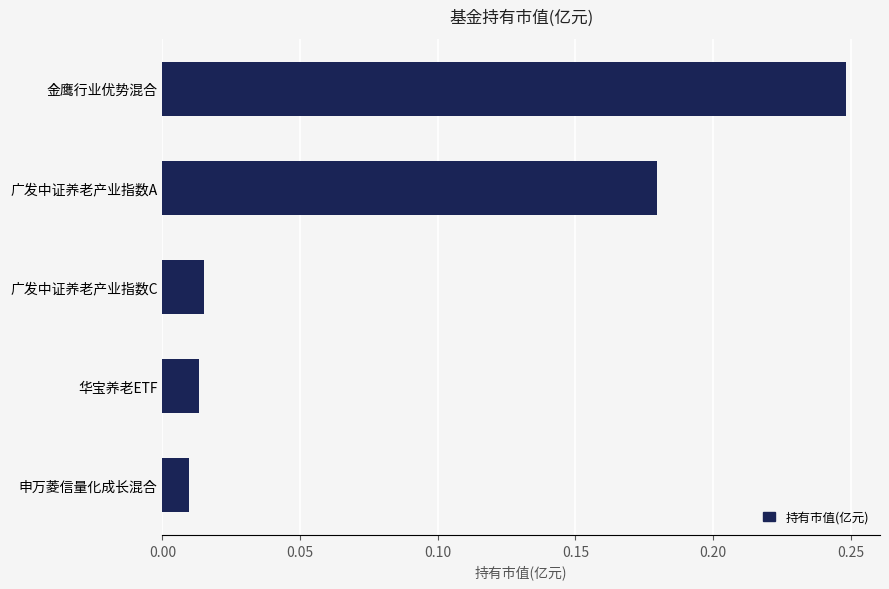

Which category has the highest value across all series?

金鹰行业优势混合